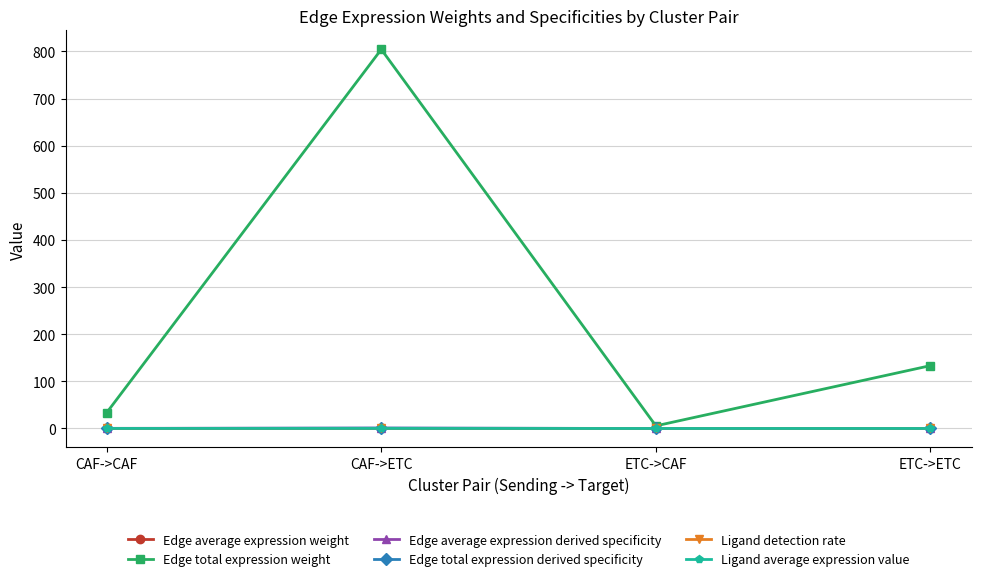

True or false: Edge total expression derived specificity has a value of 0.0 at ETC->CAF.

True